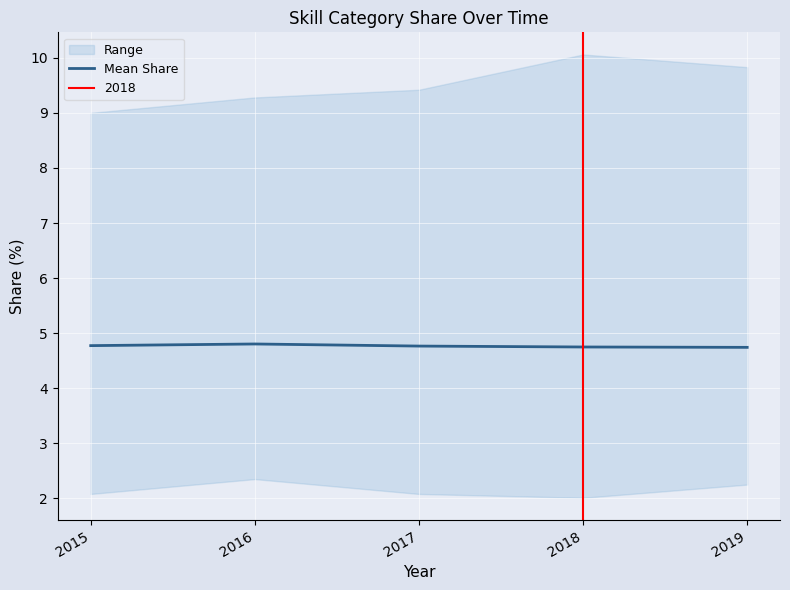

The chart shows a value of 2.7 at 2016. True or false?

False